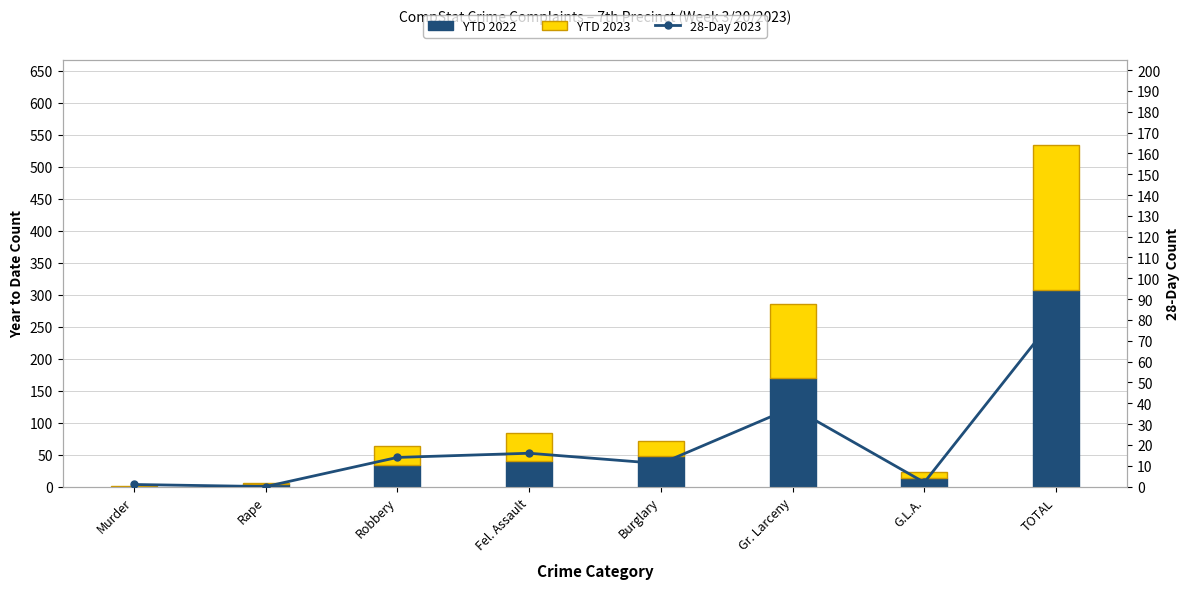

Reading left to right, what are all the values shown in this chart?

YTD 2022: Murder=0	Rape=4	Robbery=33	Fel. Assault=40	Burglary=48	Gr. Larceny=170	G.L.A.=13	TOTAL=308
YTD 2023: Murder=1	Rape=2	Robbery=31	Fel. Assault=44	Burglary=24	Gr. Larceny=115	G.L.A.=9	TOTAL=226
28-Day 2023: Murder=1	Rape=0	Robbery=14	Fel. Assault=16	Burglary=11	Gr. Larceny=38	G.L.A.=2	TOTAL=82